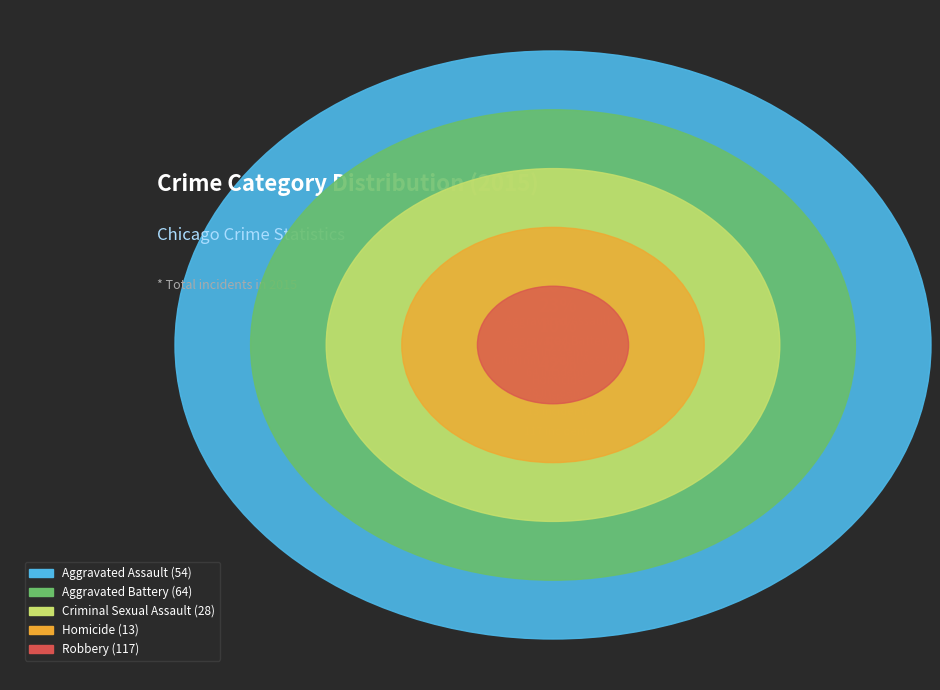

Between Homicide and Criminal Sexual Assault, which is larger?

Criminal Sexual Assault